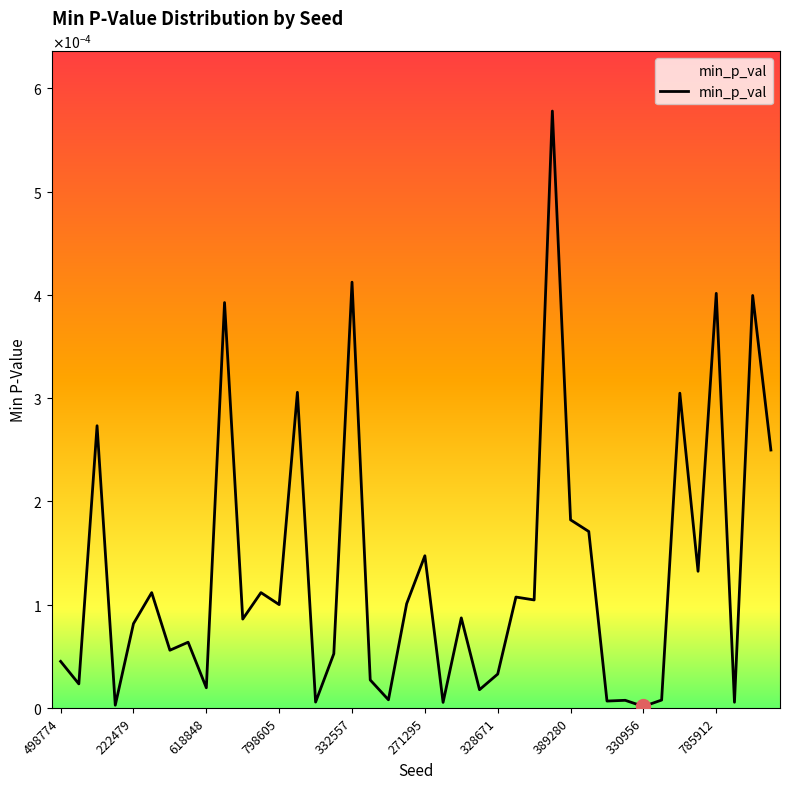

Does the chart have visible grid lines?

No